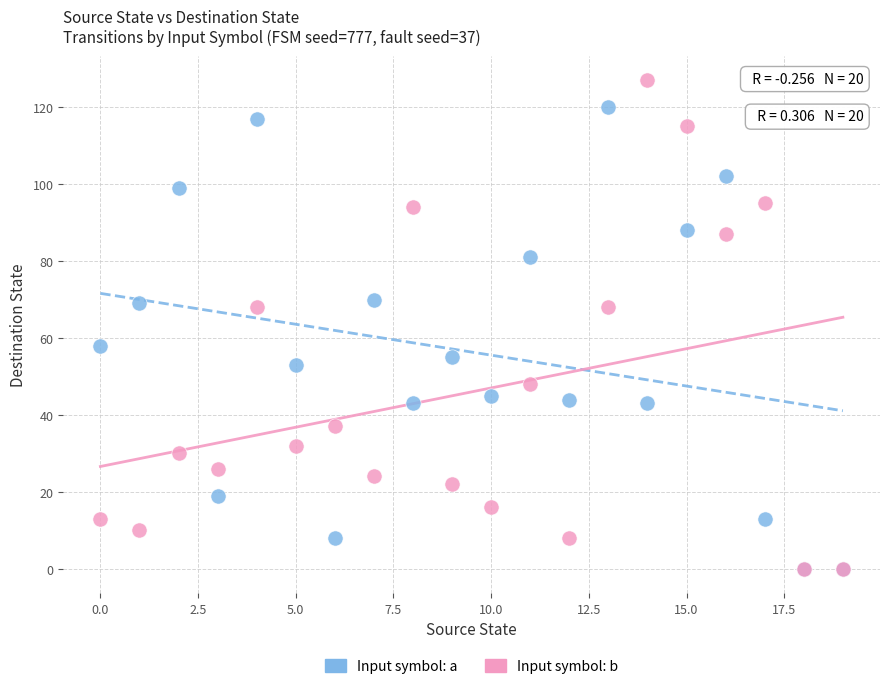

In the Input symbol: a series, what Y value is closest to 60?

58